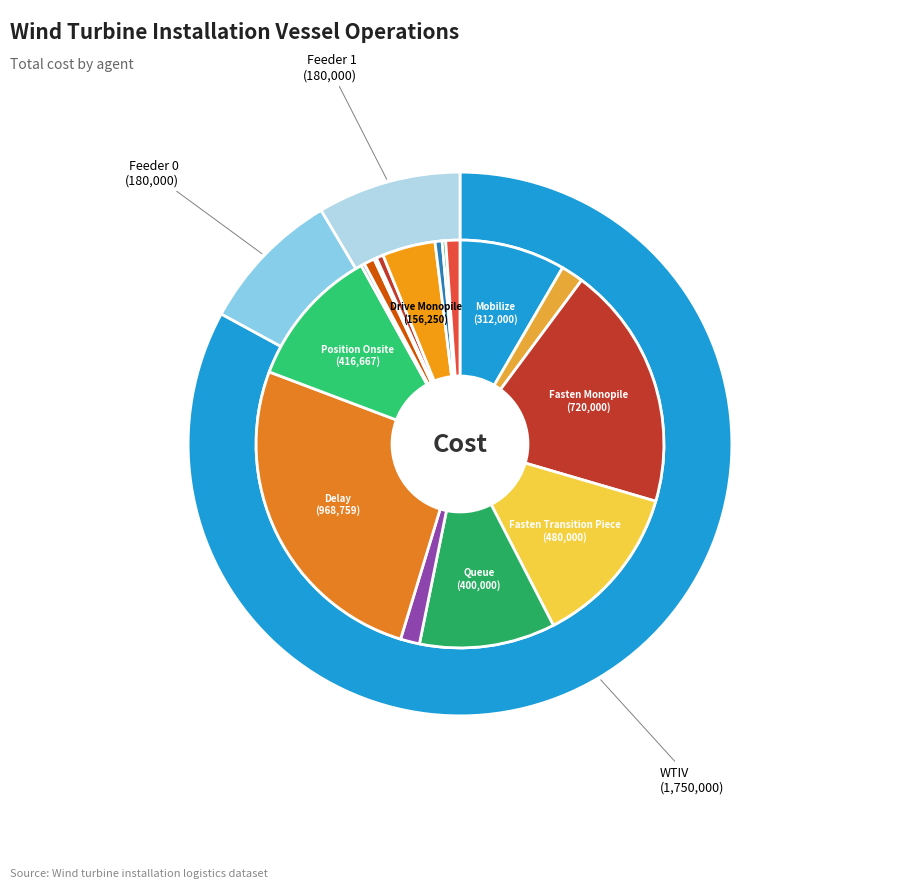

Rank the categories by value from lowest to highest.

Feeder 0, Feeder 1, WTIV